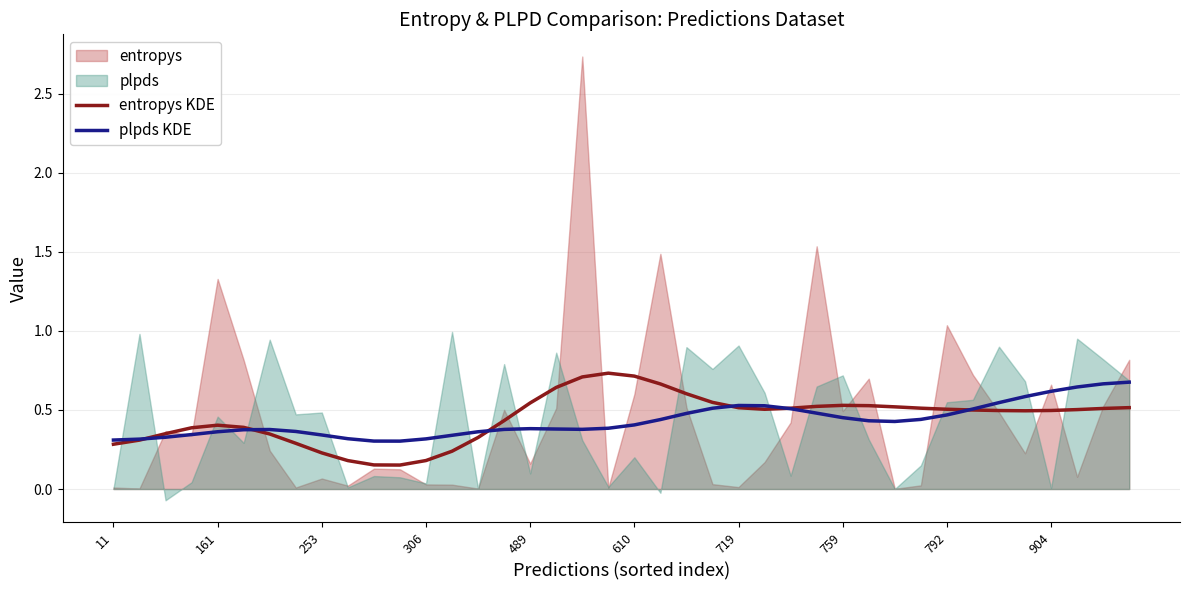

The value of plpds KDE at 34 is 1.0. True or false?

False